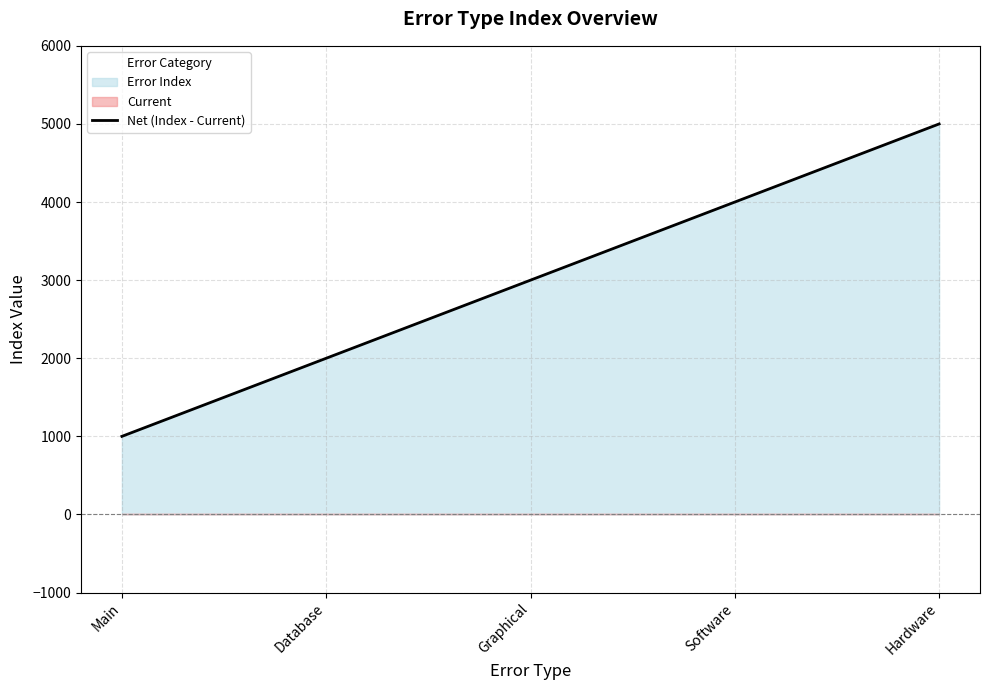

The value at Hardware is 5000. True or false?

True